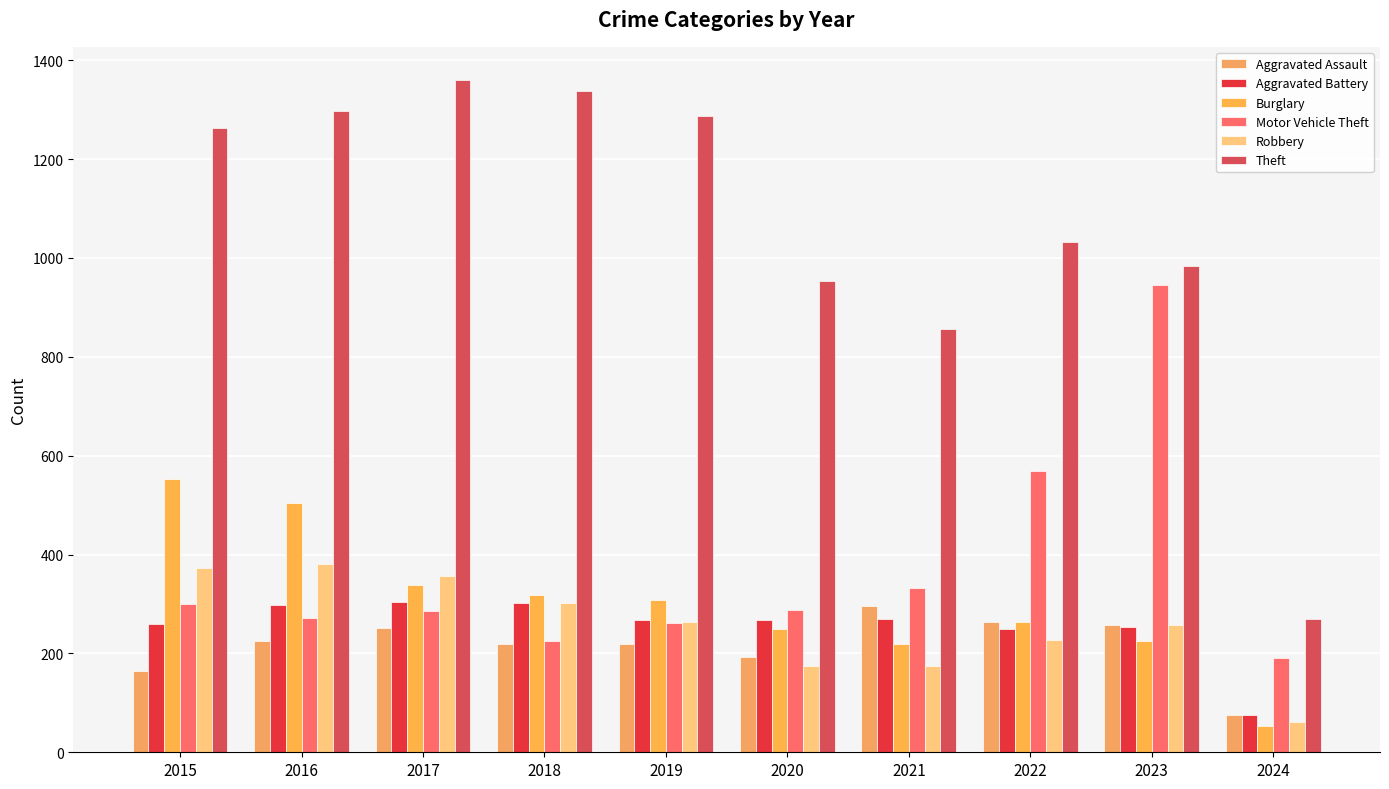

How many data points does each series have?

10